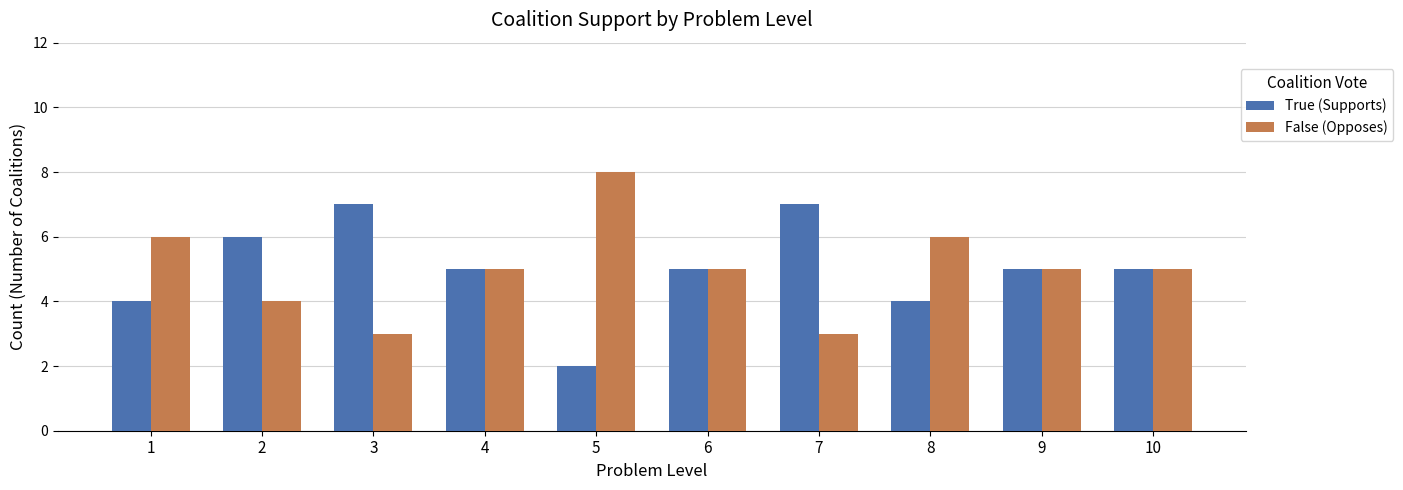

Does the chart contain stacked bars?

No